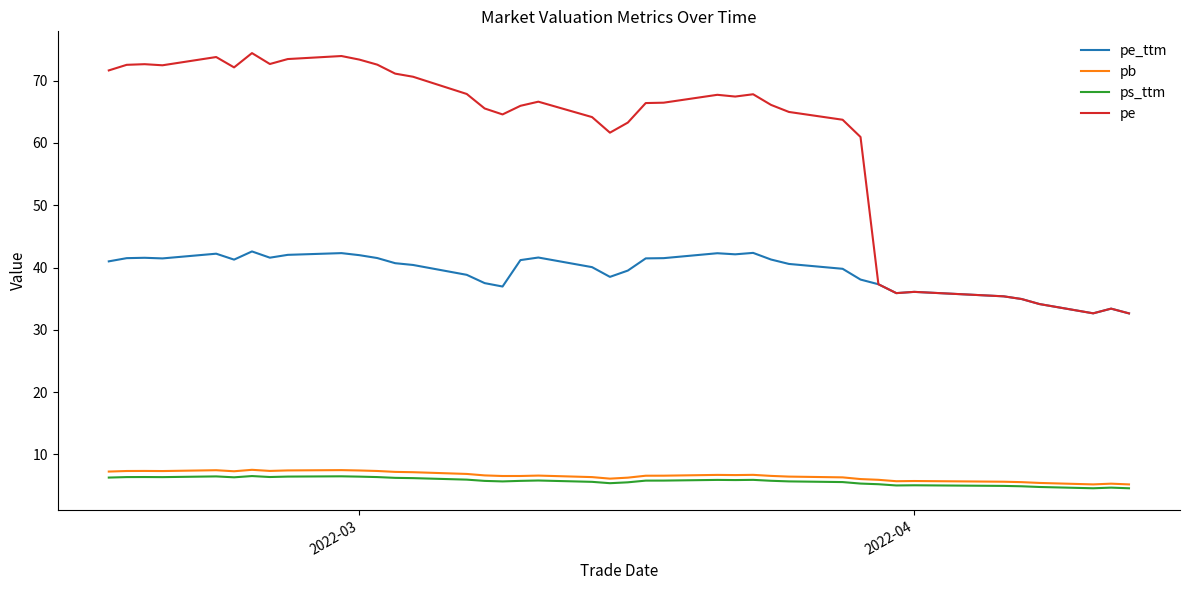

Which series has the largest range (max minus min)?

pe